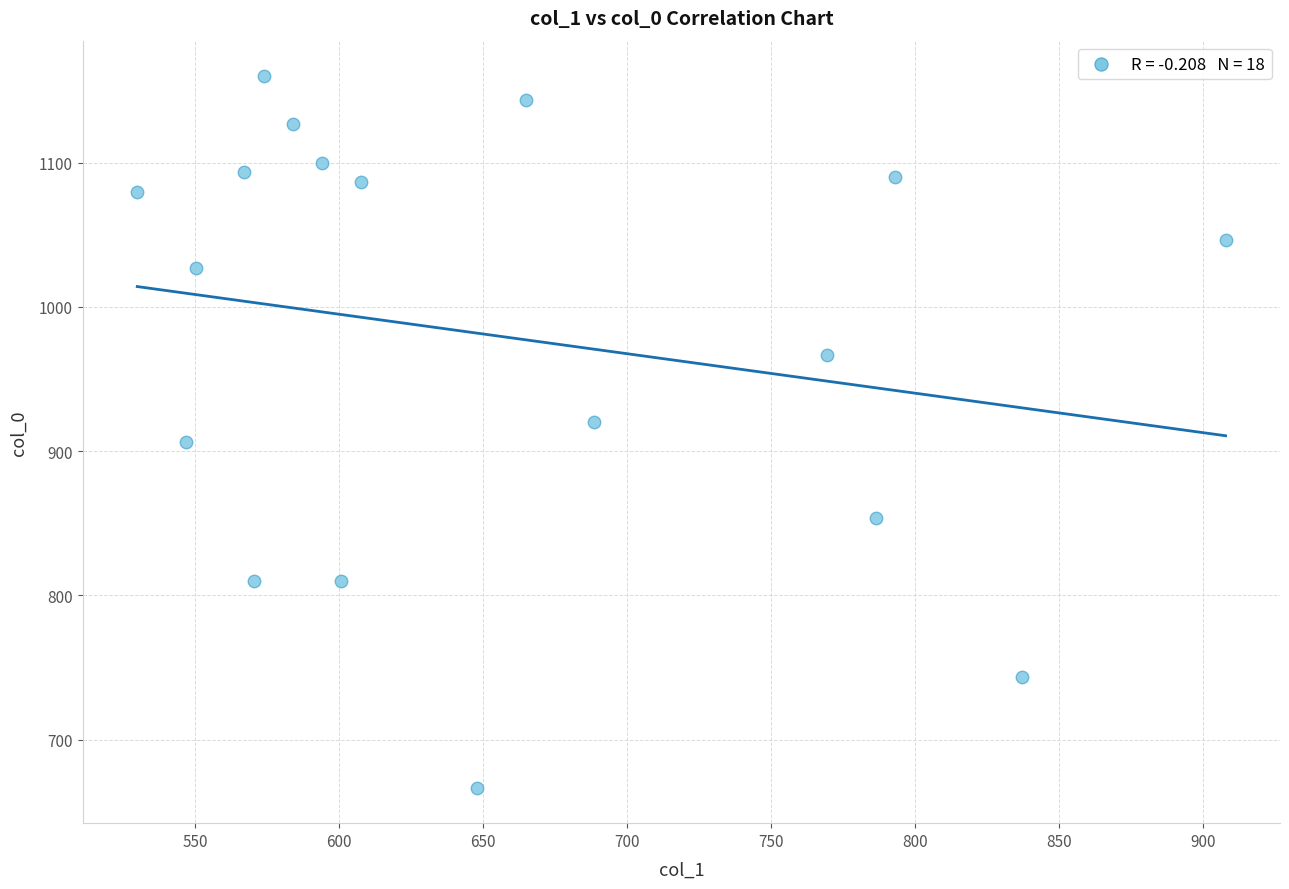

What is the range of Y values (max minus min)?

493.3